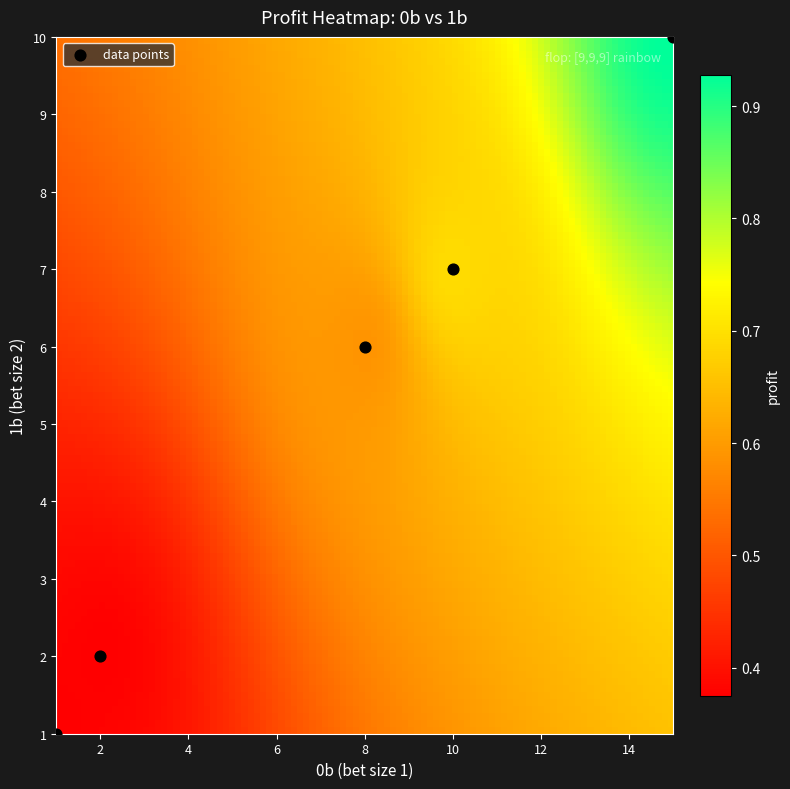

What Y value in the scatter plot is closest to 5?

6